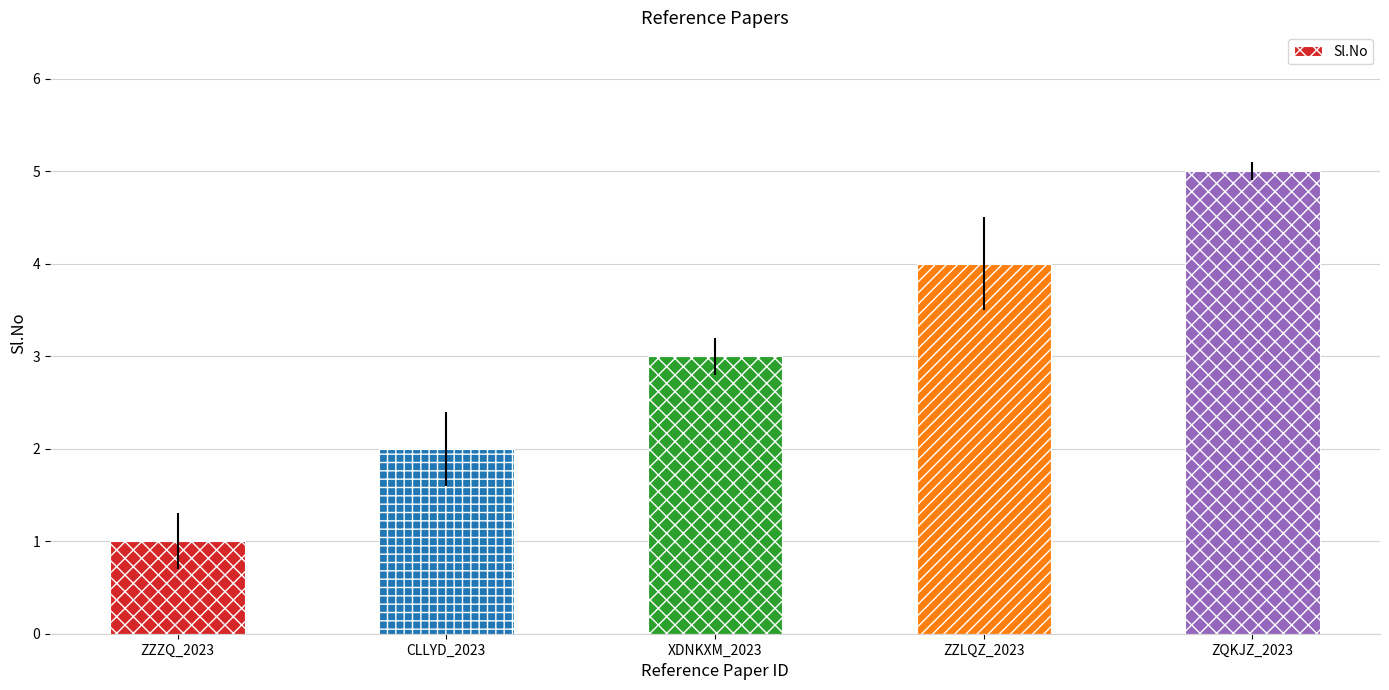

List the labels in order of value, largest first.

ZQKJZ_2023, ZZLQZ_2023, XDNKXM_2023, CLLYD_2023, ZZZQ_2023